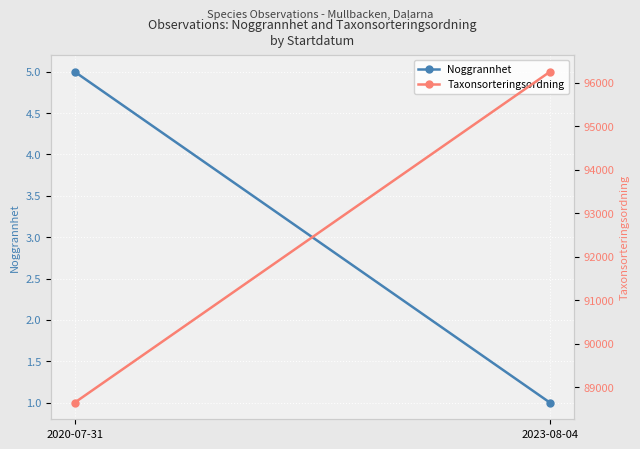

List the labels in order of Taxonsorteringsordning value, largest first.

2023-08-04, 2020-07-31